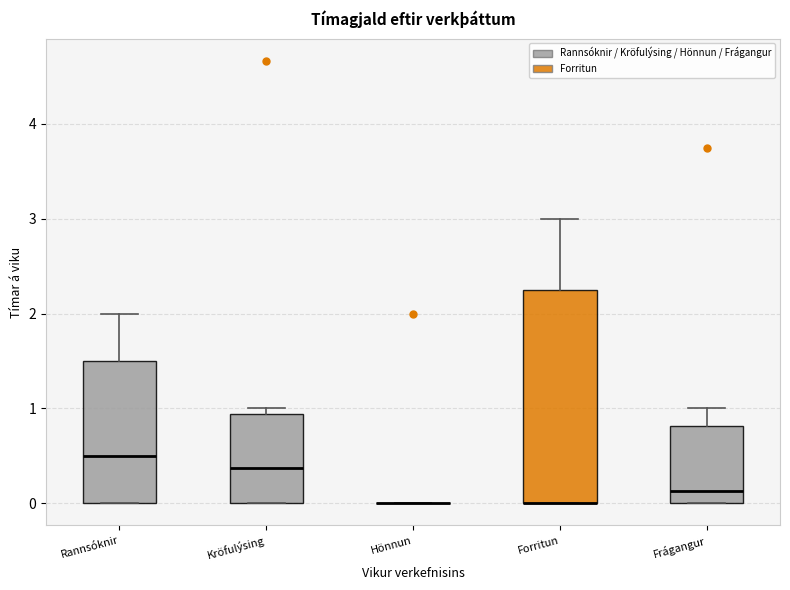

Which box is the tallest, from its lower edge to its upper edge?

Forritun